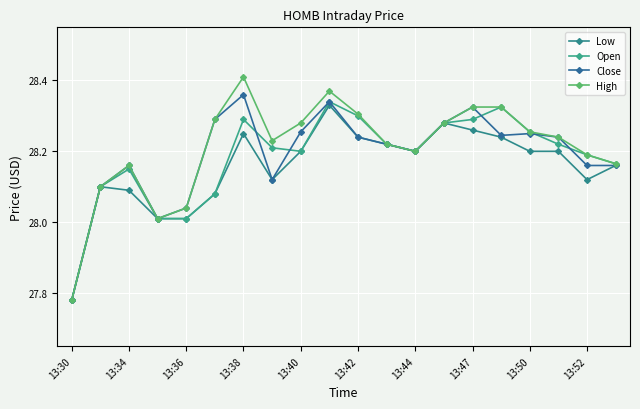

Reading left to right, list all the values displayed in this chart.

Low: 27.8	28.1	28.1	28.0	28.0	28.1	28.2	28.1	28.2	28.3	28.2	28.2	28.2	28.3	28.3	28.2	28.2	28.2	28.1	28.2
Open: 27.8	28.1	28.1	28.0	28.0	28.1	28.3	28.2	28.2	28.3	28.3	28.2	28.2	28.3	28.3	28.3	28.3	28.2	28.2	28.2
Close: 27.8	28.1	28.2	28.0	28.0	28.3	28.4	28.1	28.3	28.3	28.2	28.2	28.2	28.3	28.3	28.2	28.2	28.2	28.2	28.2
High: 27.8	28.1	28.2	28.0	28.0	28.3	28.4	28.2	28.3	28.4	28.3	28.2	28.2	28.3	28.3	28.3	28.3	28.2	28.2	28.2